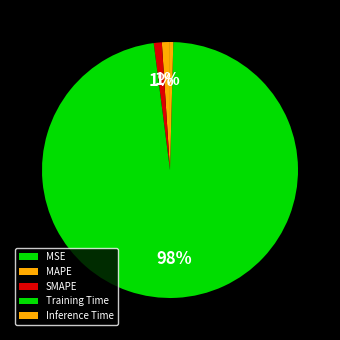

True or false: MAPE accounts for 1% of the total.

True